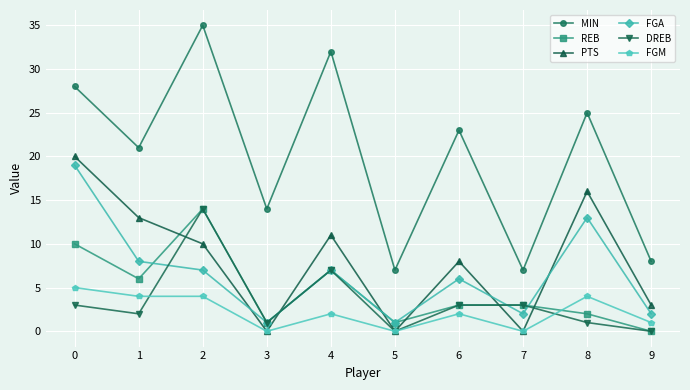

How many categories are shown in the chart?

10